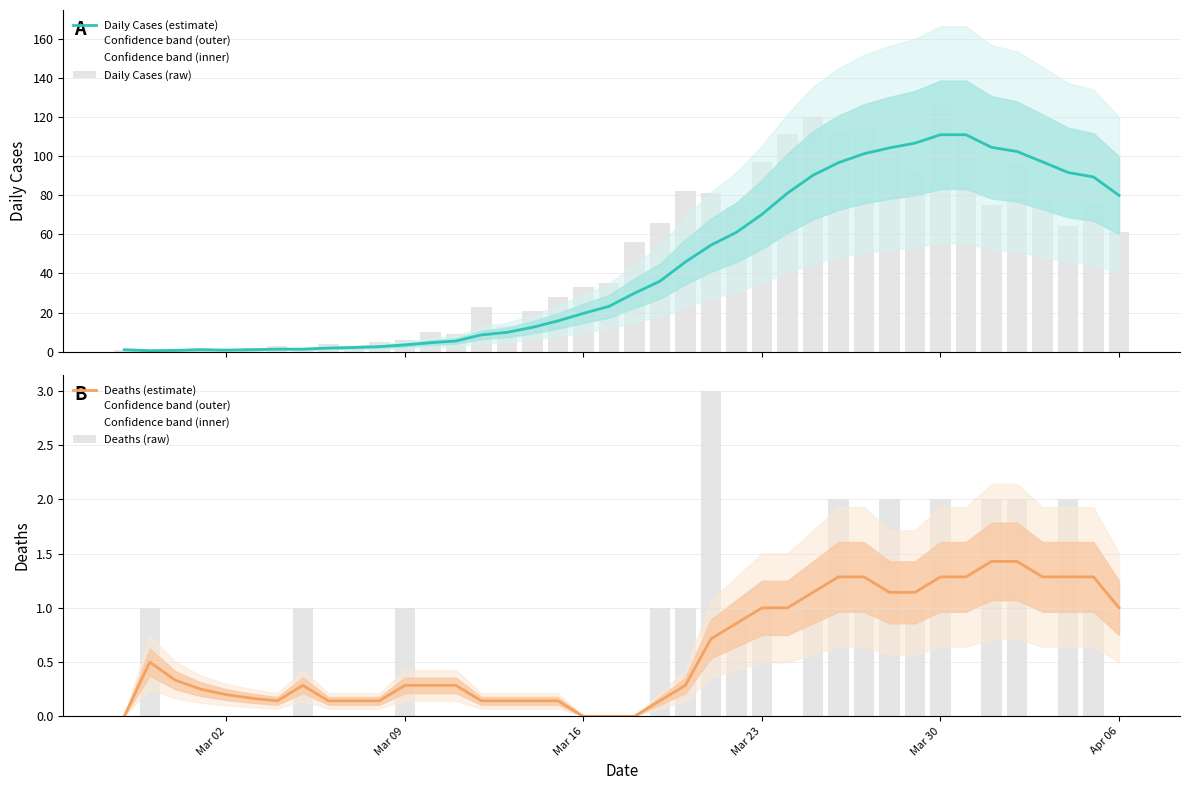

What is the difference between the second highest and second lowest values in the Daily Cases (estimate) series?

110.2